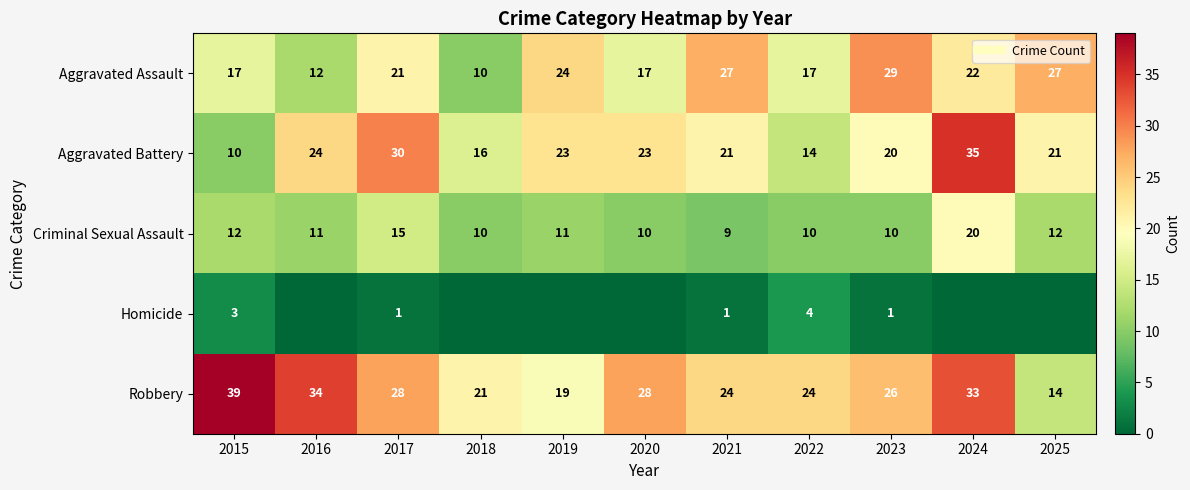

Rank the series by their maximum value, from highest to lowest.

Robbery, Aggravated Battery, Aggravated Assault, Criminal Sexual Assault, Homicide